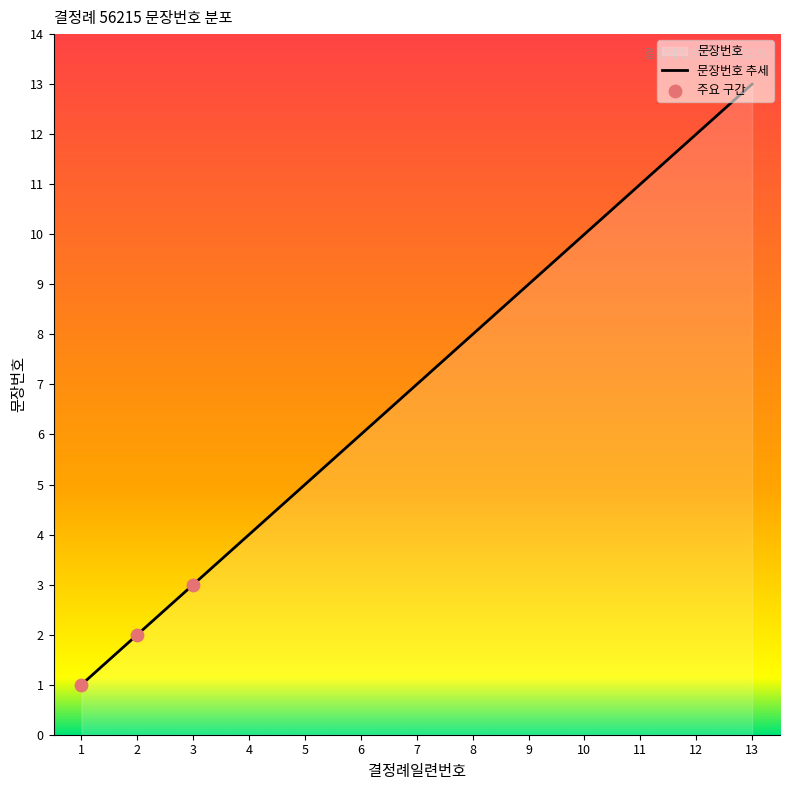

Between 8 and 12, which is larger?

12